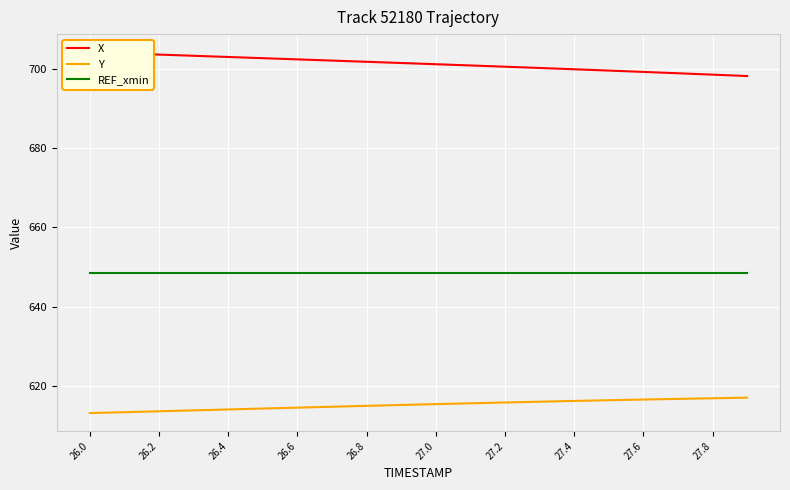

Which series has the largest range (max minus min)?

X